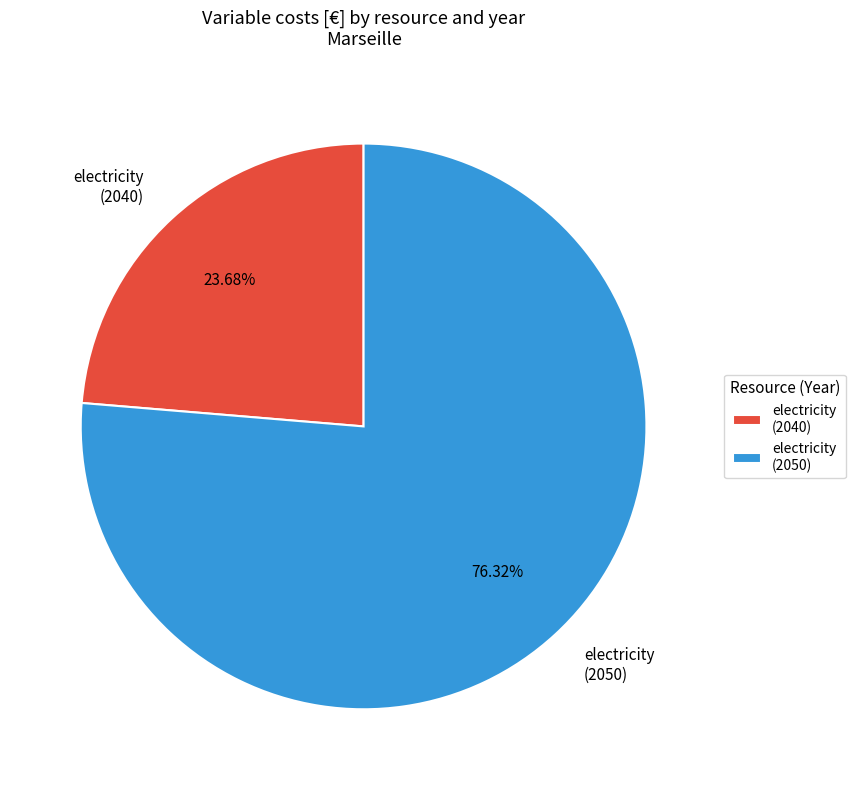

To the nearest percent, what is the difference between the largest and smallest slice percentages?

53%